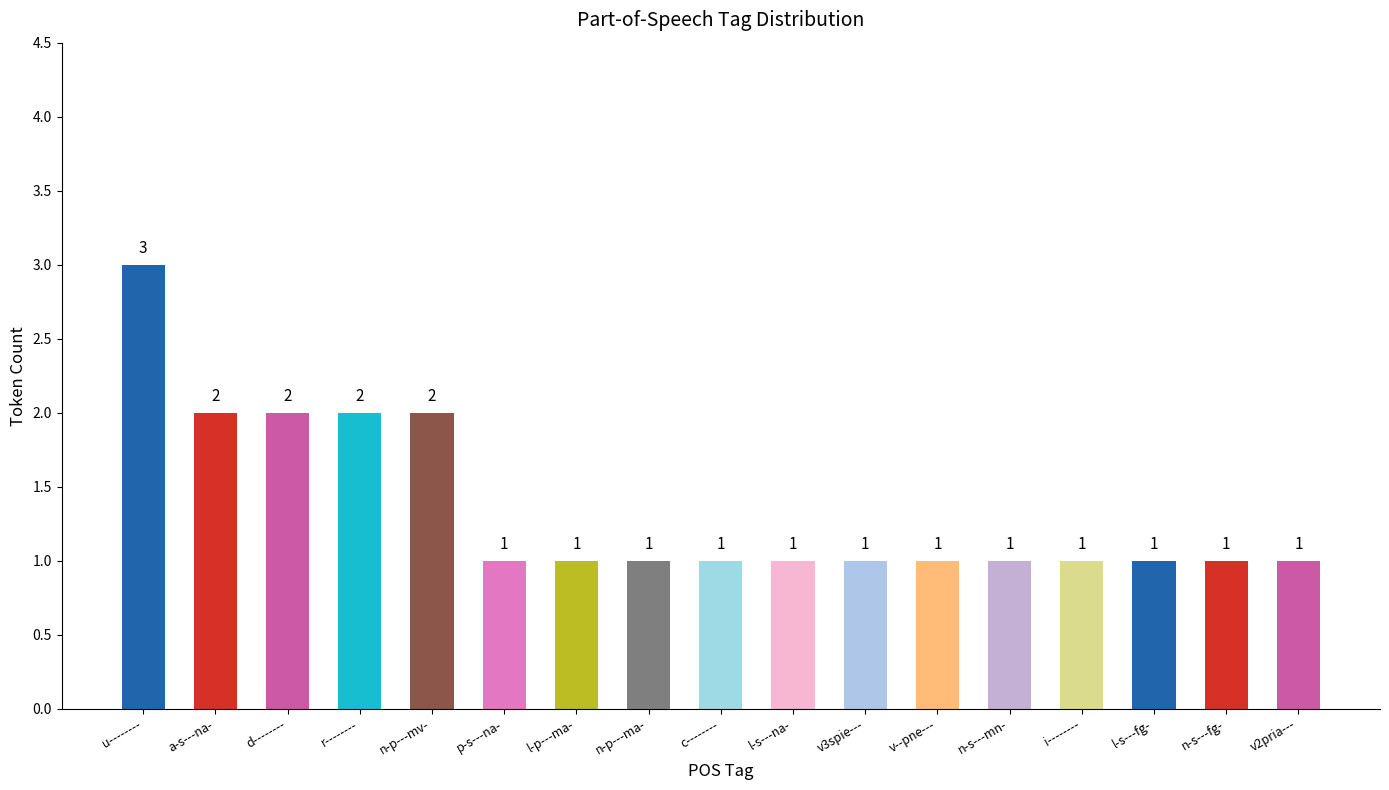

The chart shows a value of 2 at c--------. True or false?

False